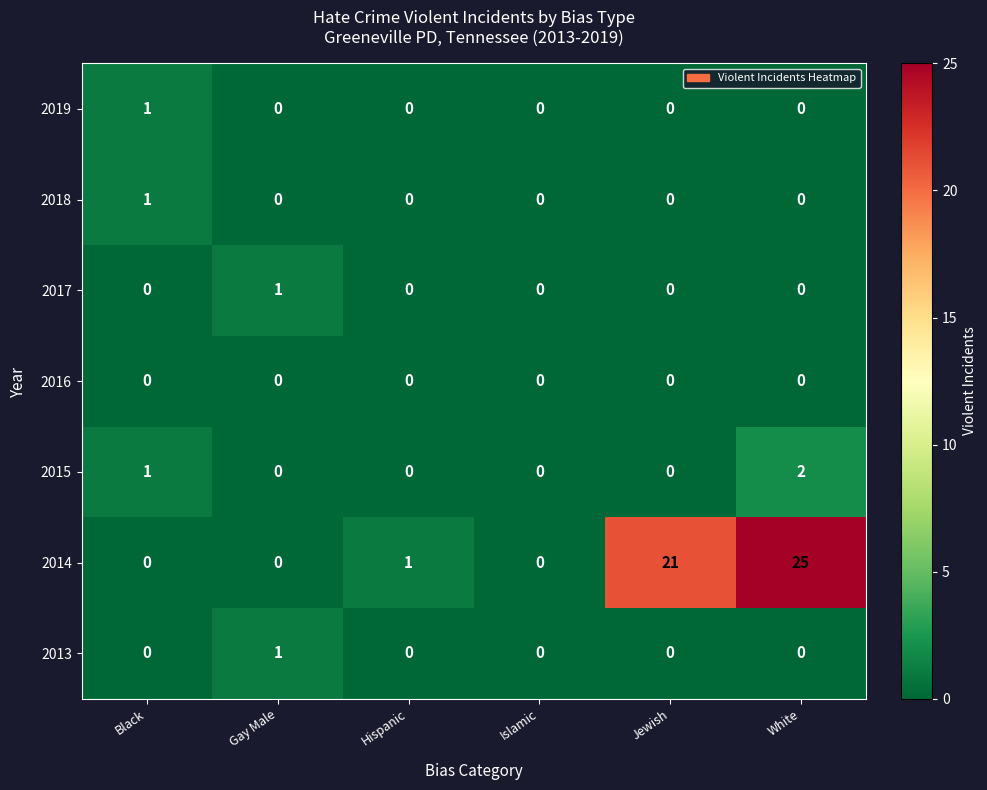

Count the 2017 values in the range 0 to 1.

6